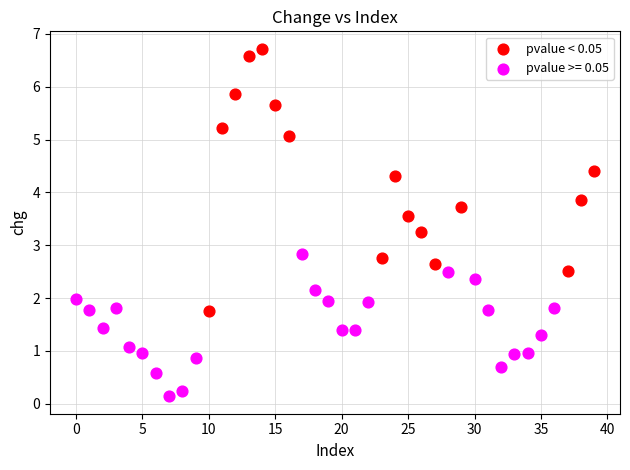

Which series contains the lowest Y value?

pvalue >= 0.05